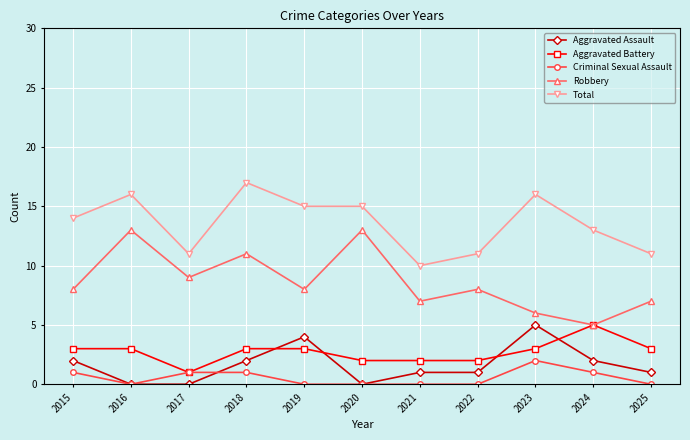

Reading left to right, transcribe all the data shown in this chart.

Aggravated Assault: 2	0	0	2	4	0	1	1	5	2	1
Aggravated Battery: 3	3	1	3	3	2	2	2	3	5	3
Criminal Sexual Assault: 1	0	1	1	0	0	0	0	2	1	0
Robbery: 8	13	9	11	8	13	7	8	6	5	7
Total: 14	16	11	17	15	15	10	11	16	13	11